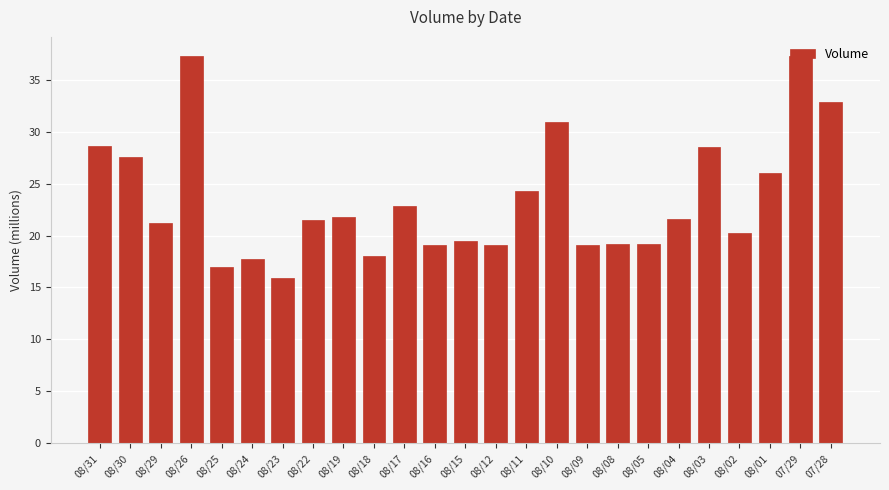

What is the ratio of the value at 08/02 to the value at 08/11?

0.8